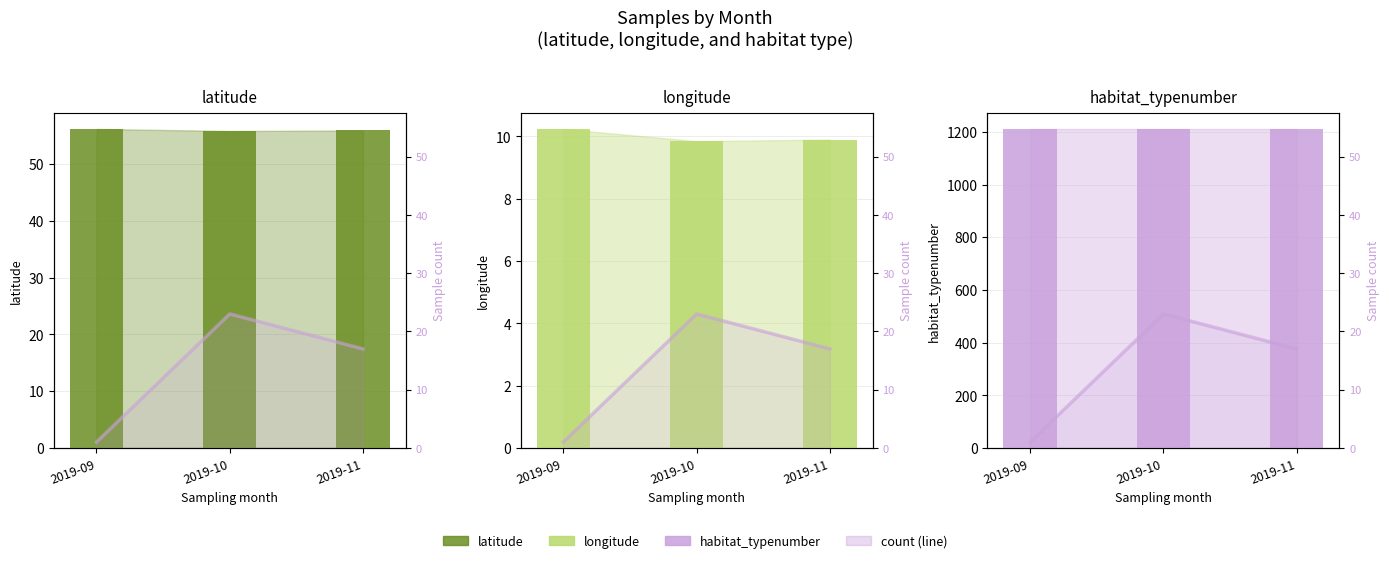

At which label does longitude reach its minimum?

2019-10